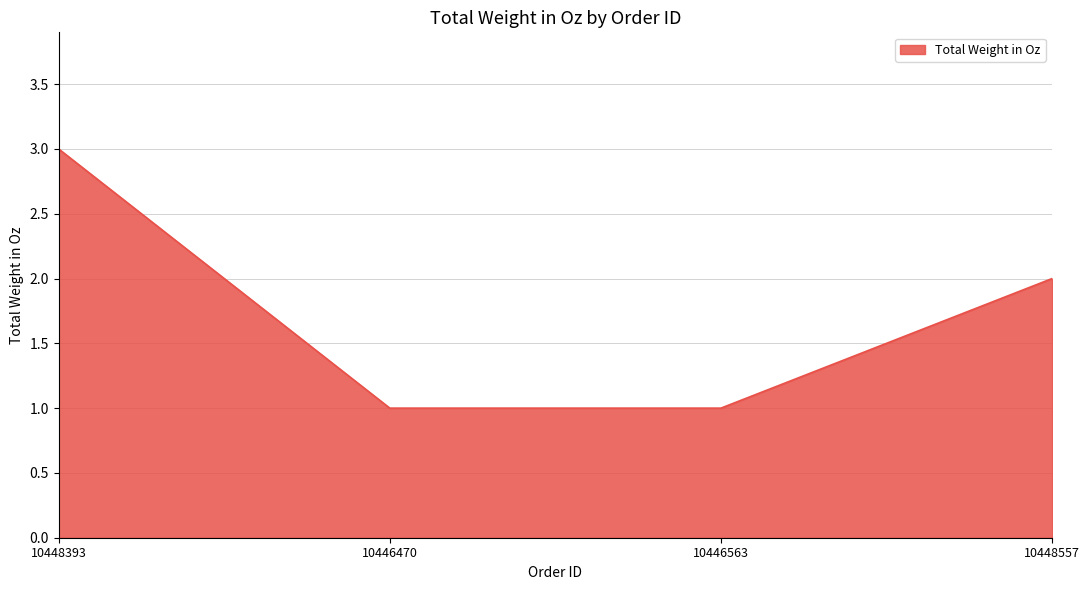

How many values are below 2?

2